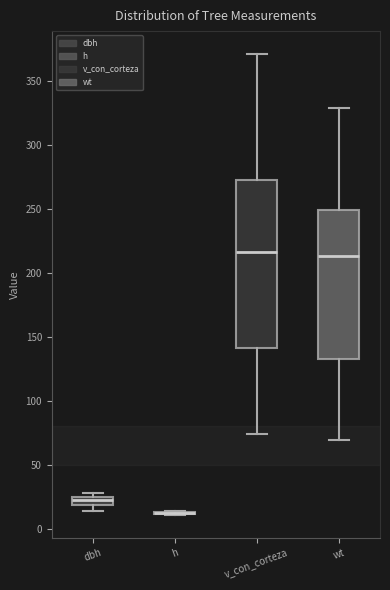

Which box is the tallest, from its lower edge to its upper edge?

v_con_corteza